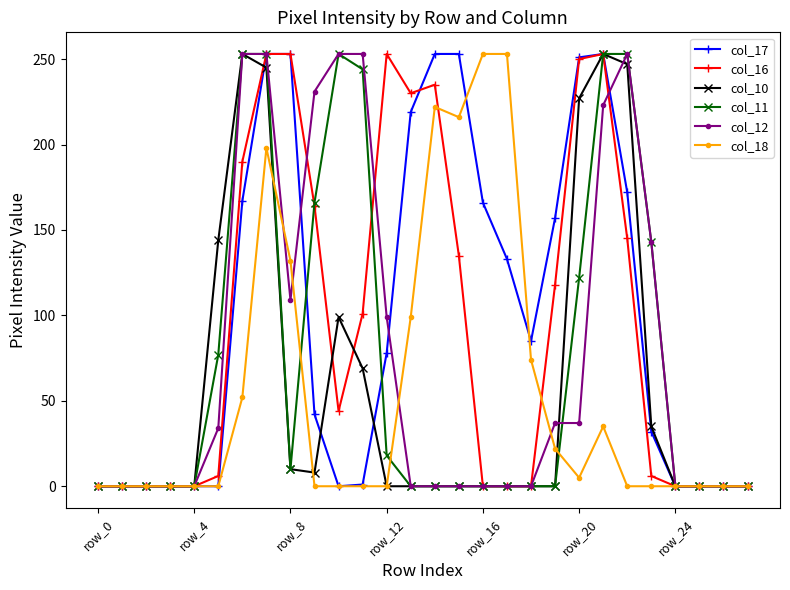

What is the greatest value displayed?

253